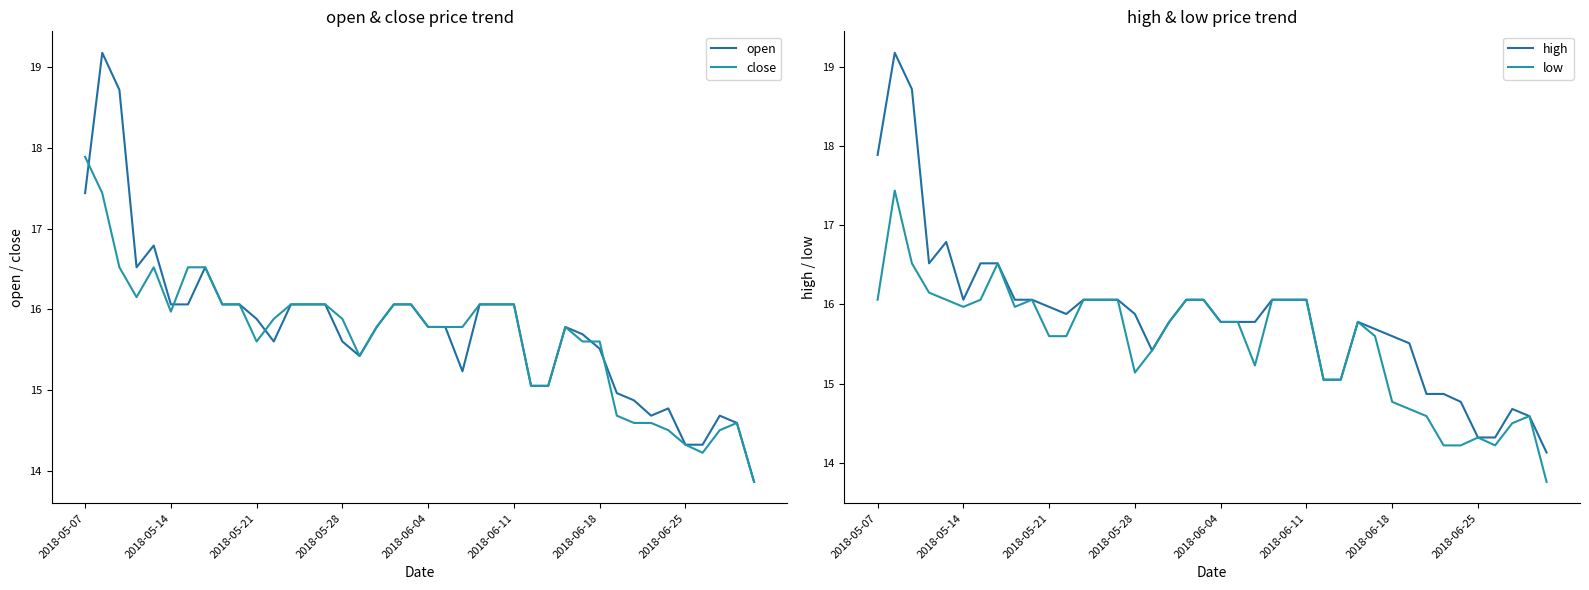

Reading left to right, what are all the values shown in this chart?

open: 17.4	19.2	18.7	16.5	16.8	16.1	16.1	16.5	16.1	16.1	15.9	15.6	16.1	16.1	16.1	15.6	15.4	15.8	16.1	16.1	15.8	15.8	15.2	16.1	16.1	16.1	15.1	15.1	15.8	15.7	15.5	15.0	14.9	14.7	14.8	14.3	14.3	14.7	14.6	13.9
close: 17.9	17.4	16.5	16.1	16.5	16.0	16.5	16.5	16.1	16.1	15.6	15.9	16.1	16.1	16.1	15.9	15.4	15.8	16.1	16.1	15.8	15.8	15.8	16.1	16.1	16.1	15.1	15.1	15.8	15.6	15.6	14.7	14.6	14.6	14.5	14.3	14.2	14.5	14.6	13.9
high: 17.9	19.2	18.7	16.5	16.8	16.1	16.5	16.5	16.1	16.1	16.0	15.9	16.1	16.1	16.1	15.9	15.4	15.8	16.1	16.1	15.8	15.8	15.8	16.1	16.1	16.1	15.1	15.1	15.8	15.7	15.6	15.5	14.9	14.9	14.8	14.3	14.3	14.7	14.6	14.1
low: 16.1	17.4	16.5	16.1	16.1	16.0	16.1	16.5	16.0	16.1	15.6	15.6	16.1	16.1	16.1	15.1	15.4	15.8	16.1	16.1	15.8	15.8	15.2	16.1	16.1	16.1	15.1	15.1	15.8	15.6	14.8	14.7	14.6	14.2	14.2	14.3	14.2	14.5	14.6	13.8